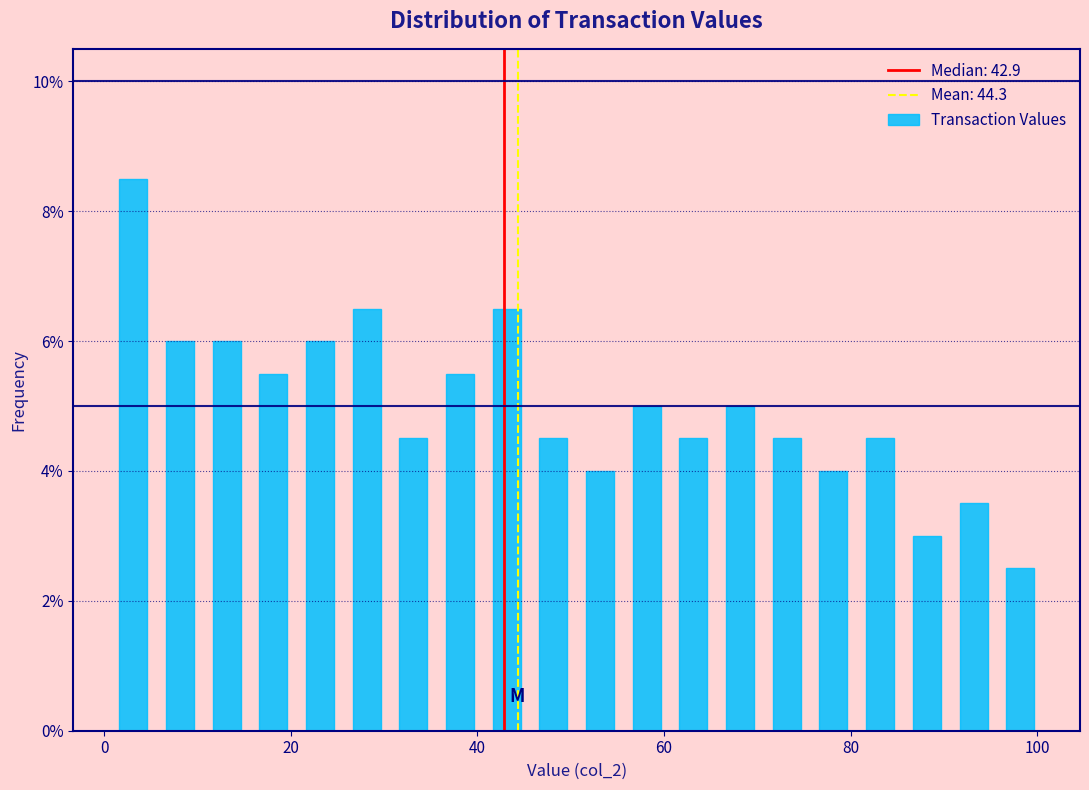

Around what value on the x-axis is the tallest bar? Give the approximate position of its centre, as read against the axis.

4